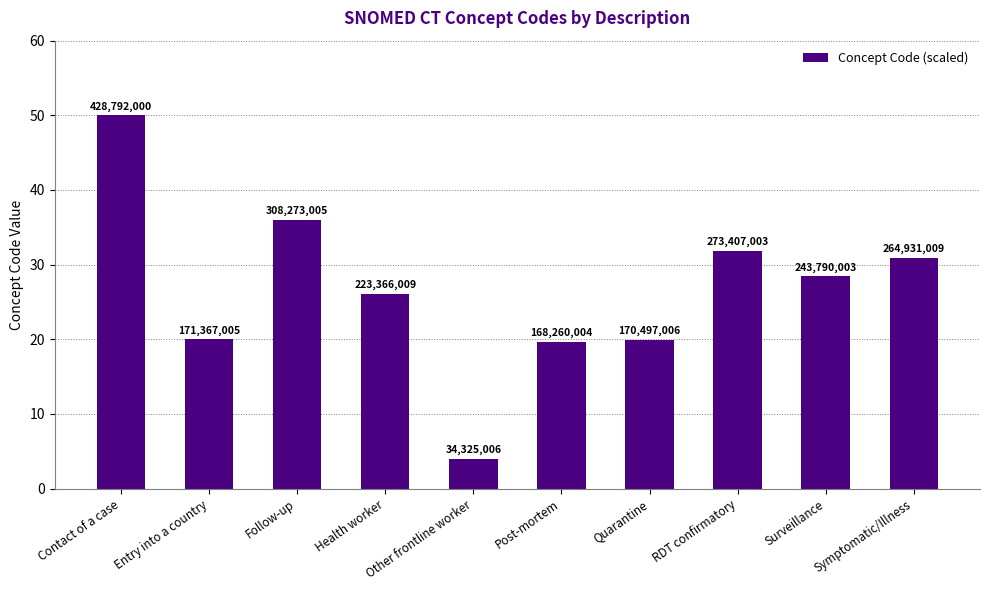

Does the chart contain any negative values?

No